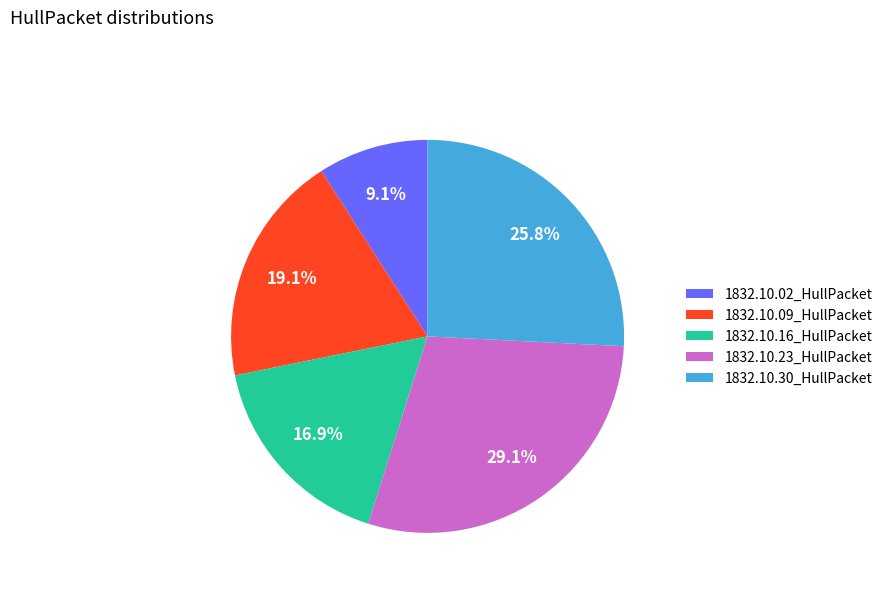

To the nearest percent, what is the average slice percentage?

20%